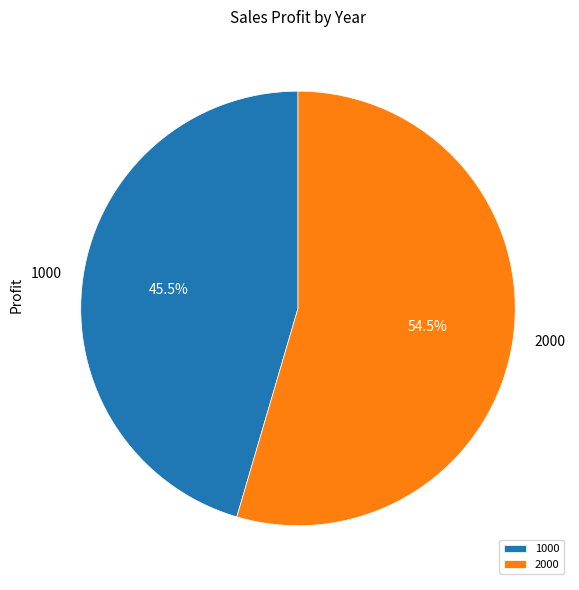

What is the majority slice?

2000